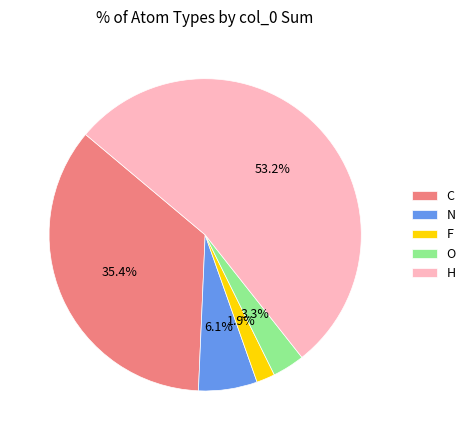

What is the ratio of the value at O to the value at N?

0.5